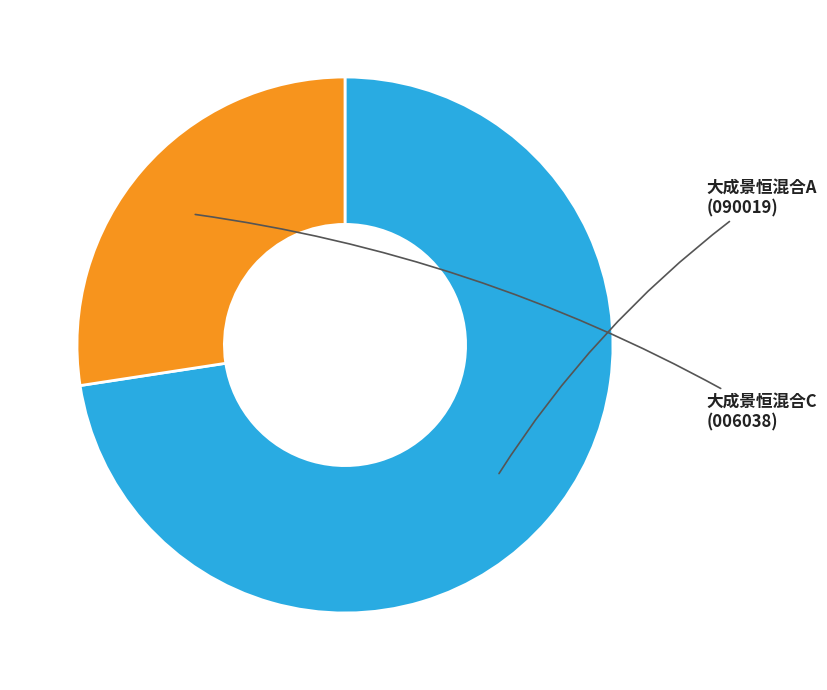

The 大成景恒混合A slice represents 65% of the pie. True or false?

False